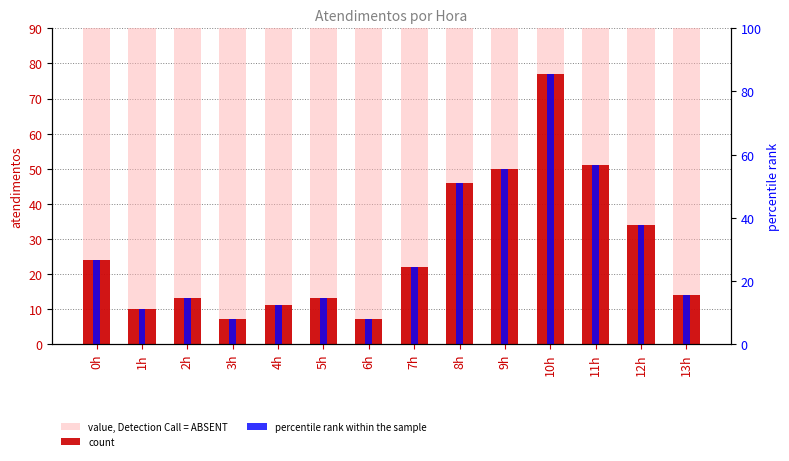

Where does the percentile rank within the sample series first go above 24?

0h